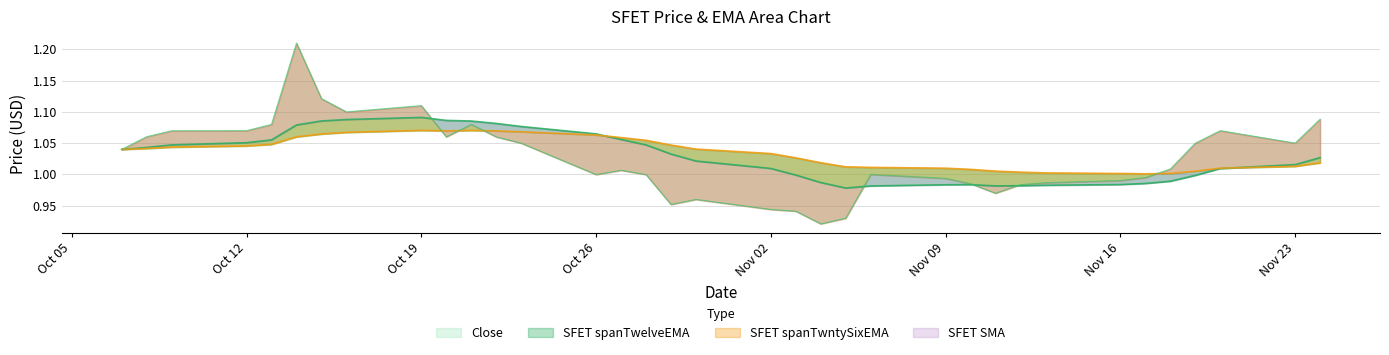

At which category is the sum across all series the highest?

2020-10-14